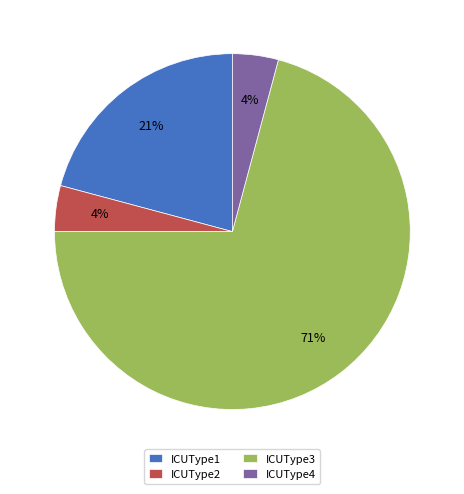

Which category has the biggest portion of the pie?

ICUType3